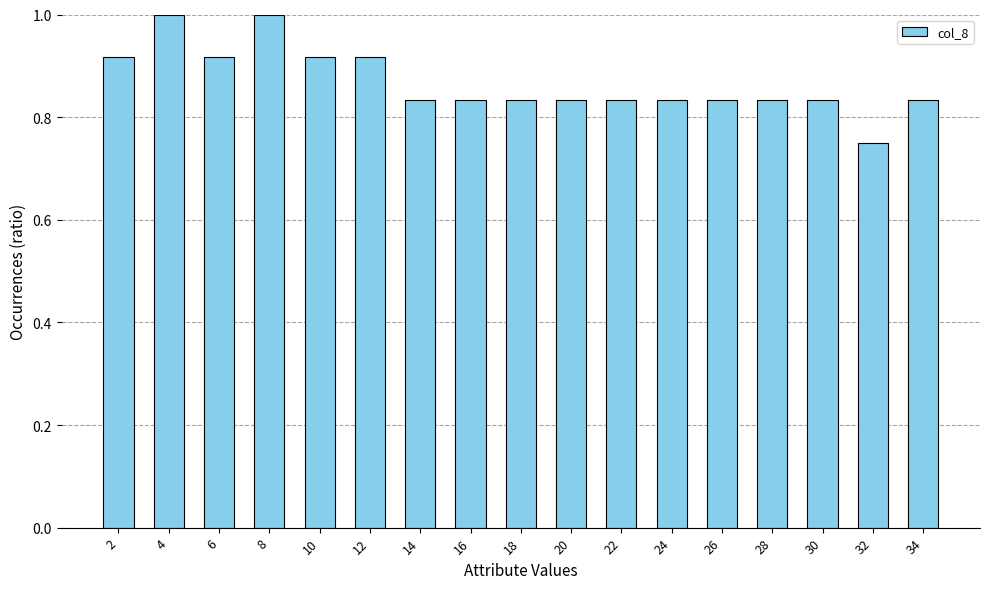

What is the greatest value displayed?

1.0